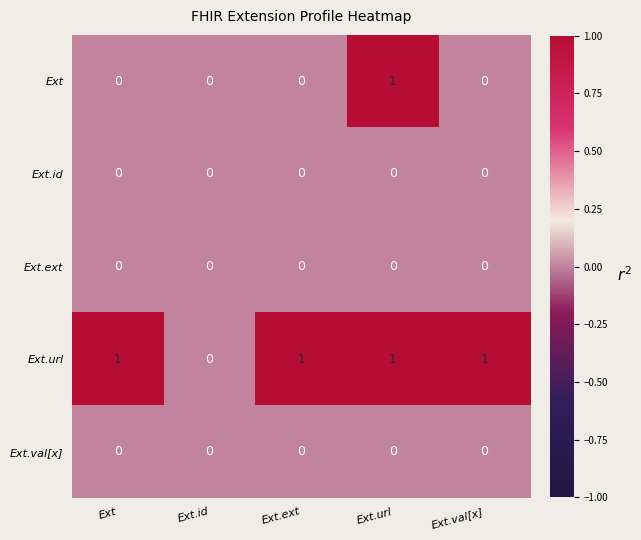

Which series has the largest total across all categories?

Ext.url